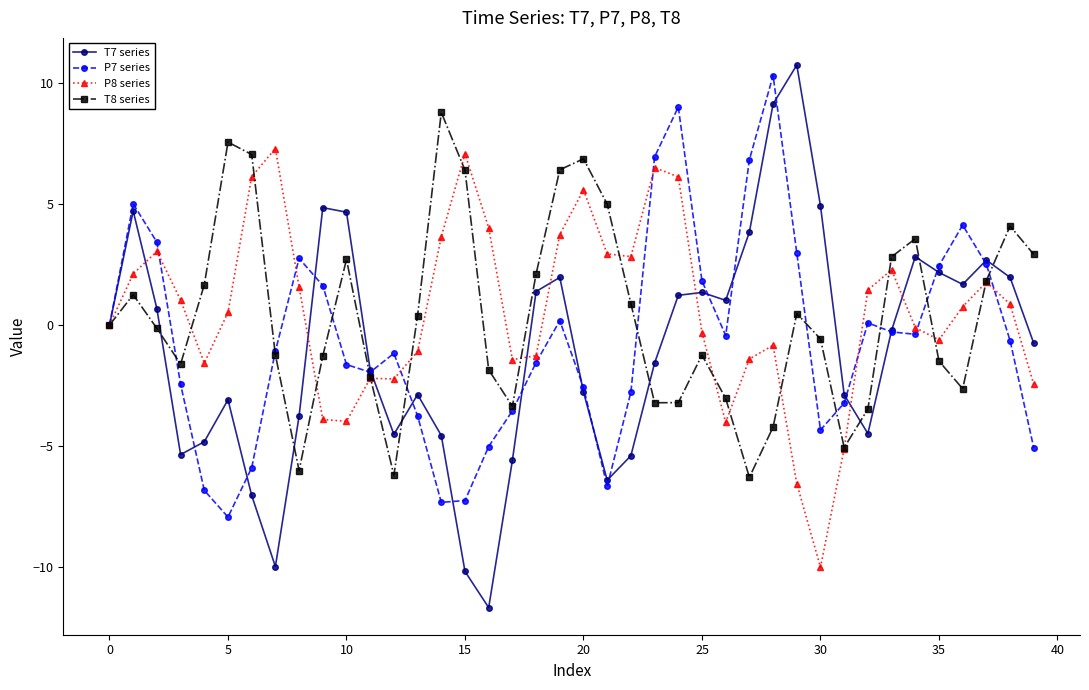

What is the highest value of the T8 series series?

8.8